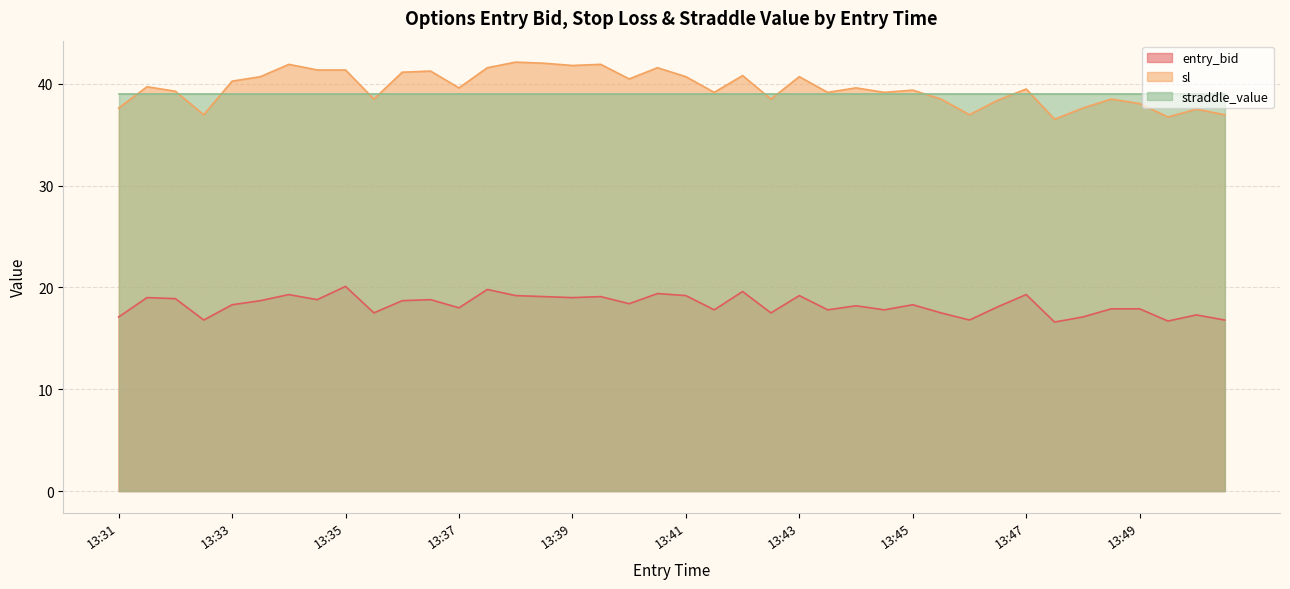

List the series in order of their peak value, lowest first.

entry_bid, straddle_value, sl